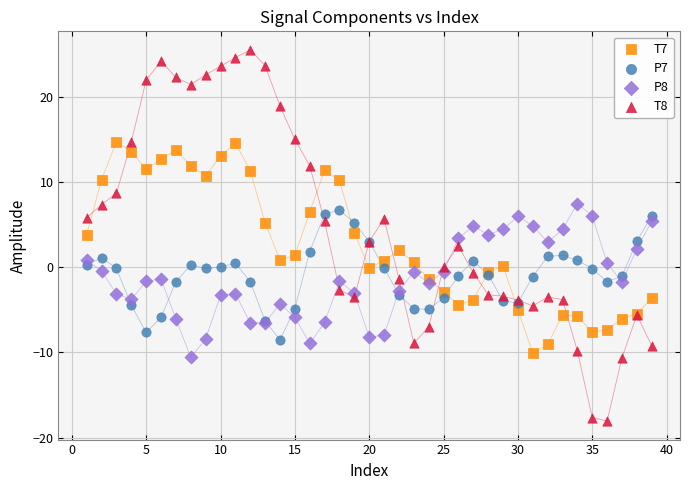

Which series reaches the maximum Y coordinate?

T8